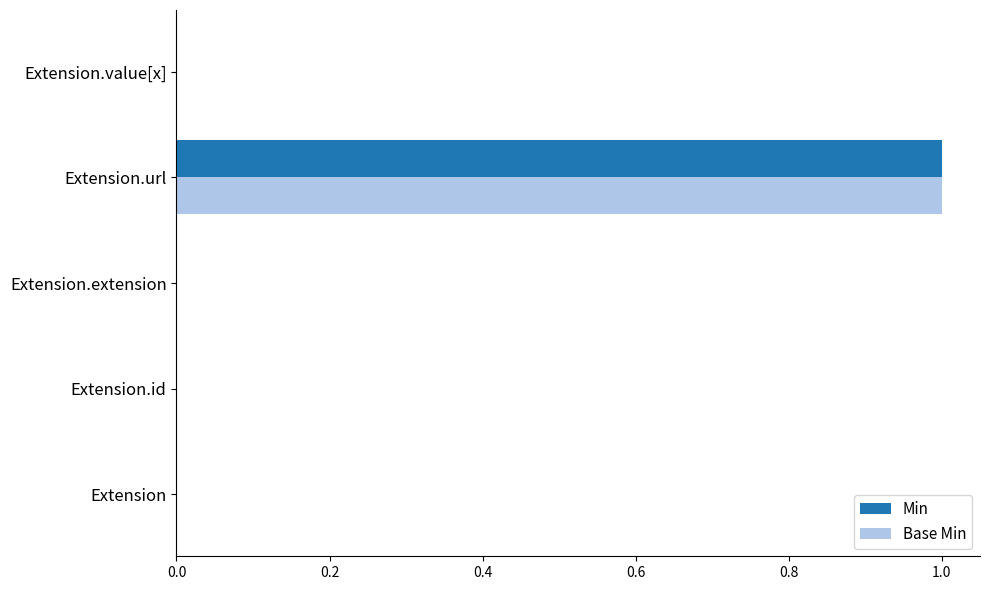

How many Min values are between 0 and 1?

5